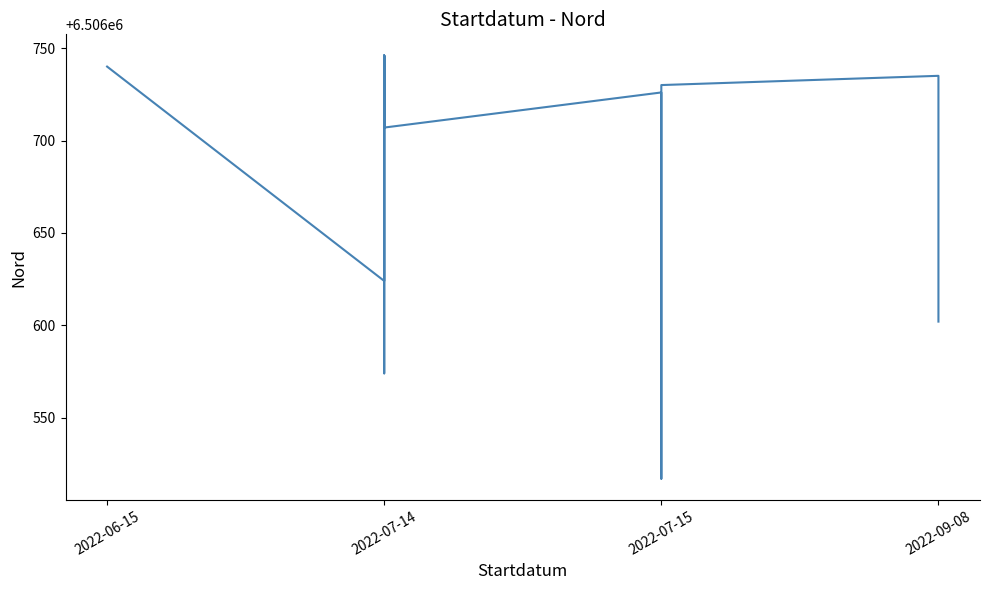

What is the difference between the maximum and minimum values?

229